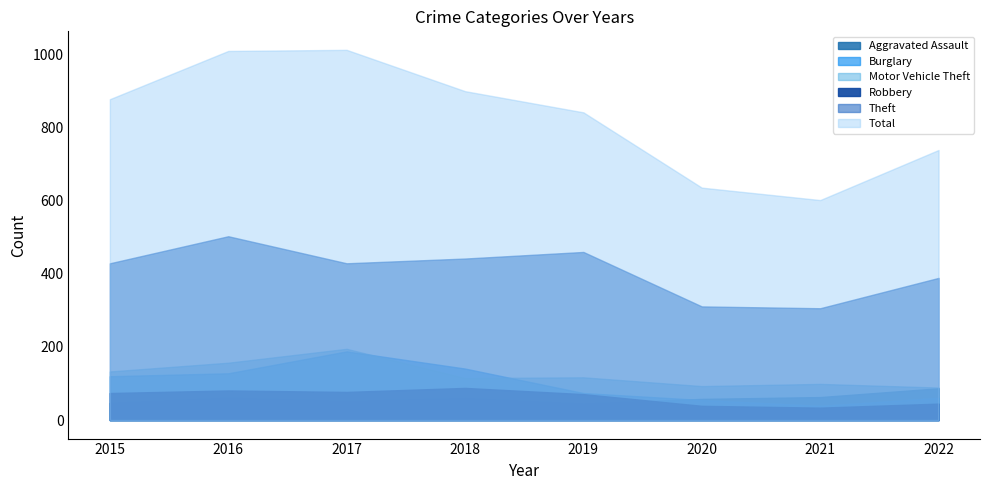

What is the value of the Total point at the 2nd from the left?

1010